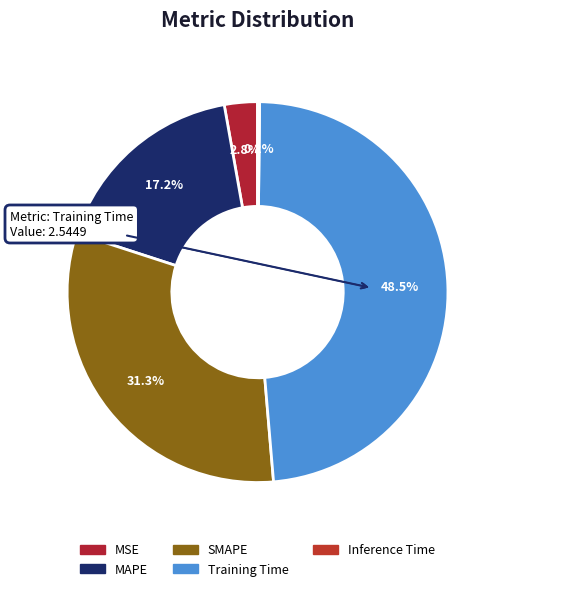

Which slice is the largest?

Training Time